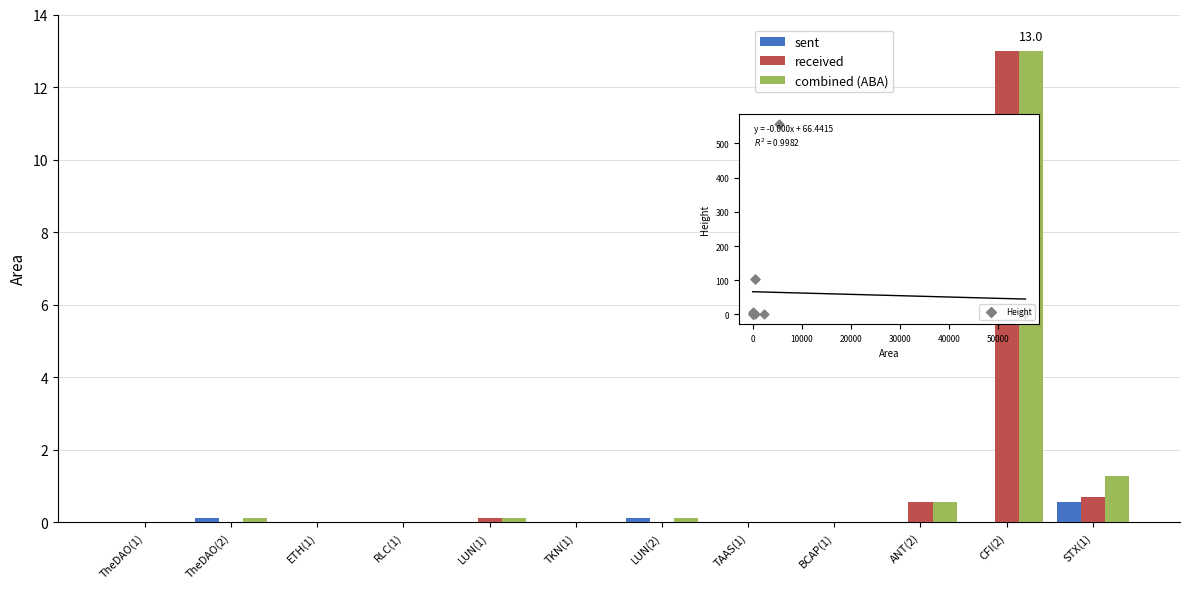

Which series has the largest Y range (max minus min)?

received